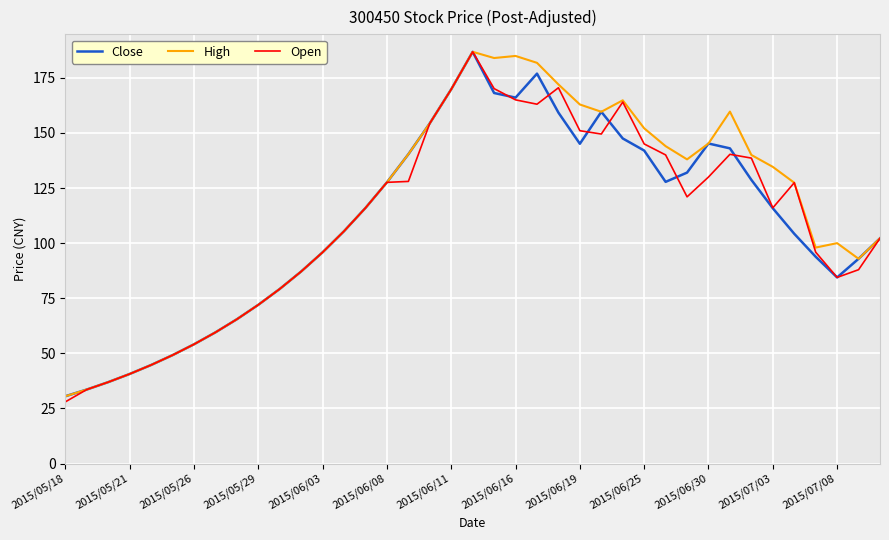

What is the maximum value shown in the chart?

186.8